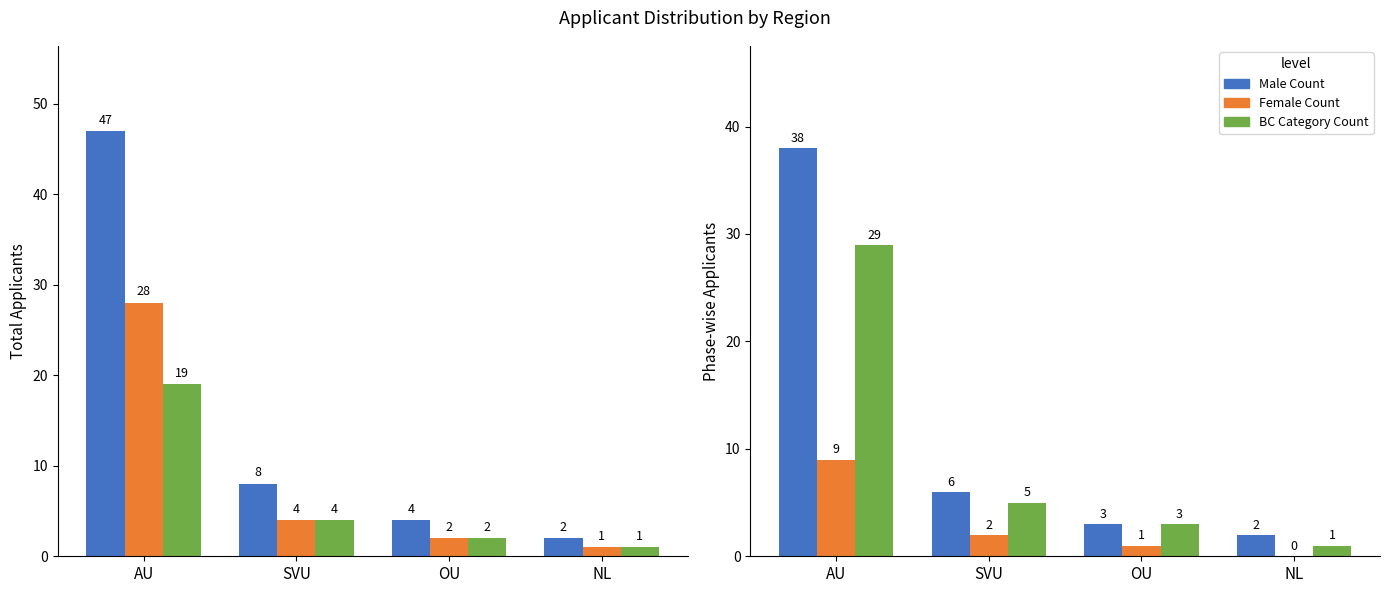

How many bars are there in total?

24